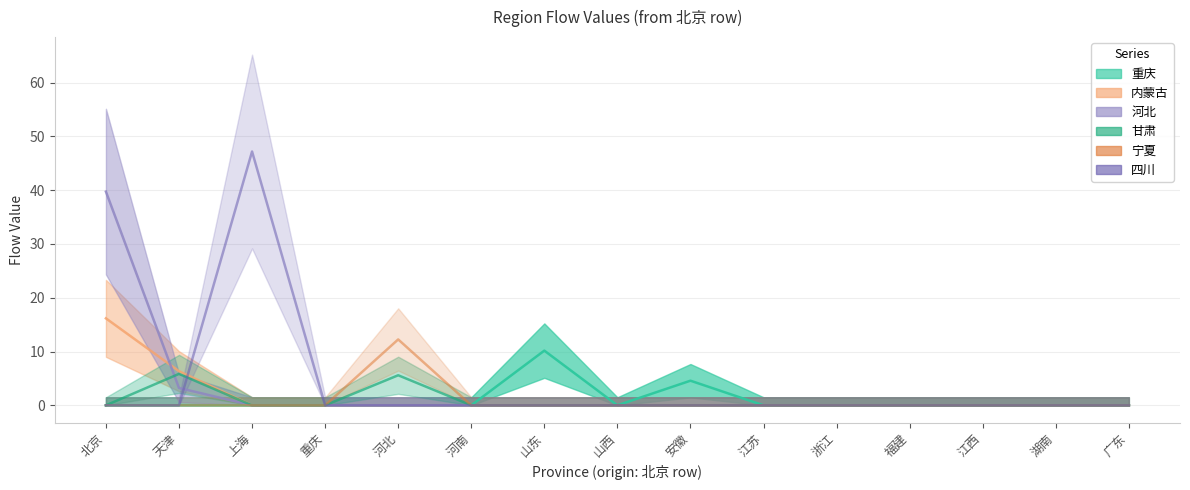

What are all the series names shown in the legend?

重庆, 内蒙古, 河北, 甘肃, 宁夏, 四川